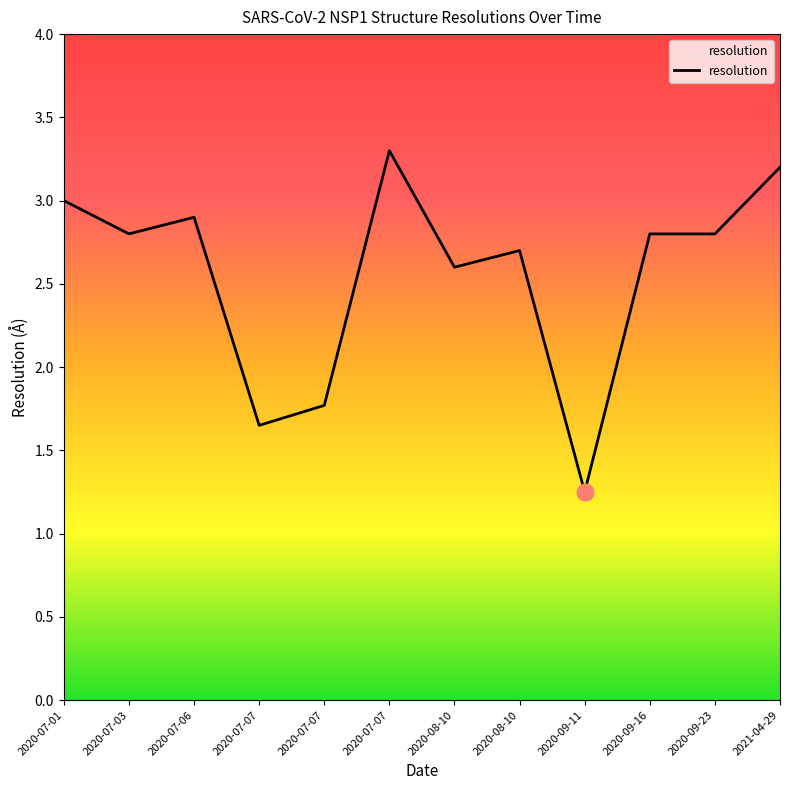

What is the label of the 2nd point from the right?

2020-09-23